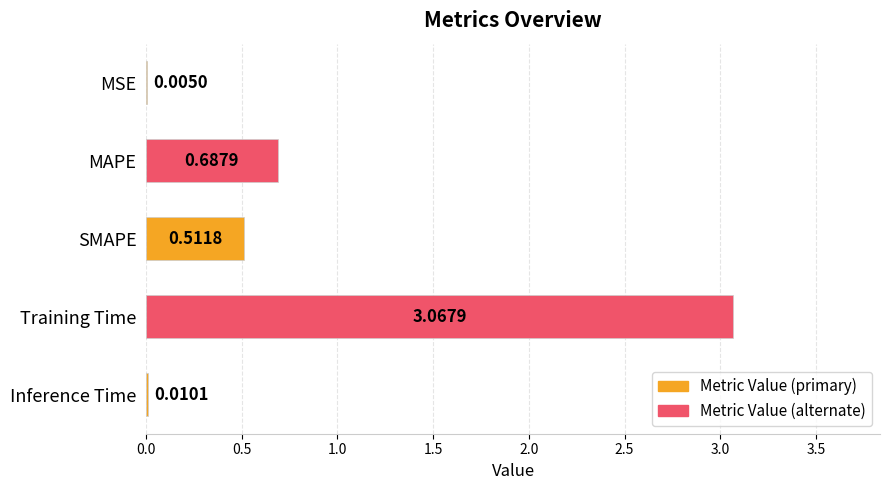

Which category has the highest value across all series?

Training Time